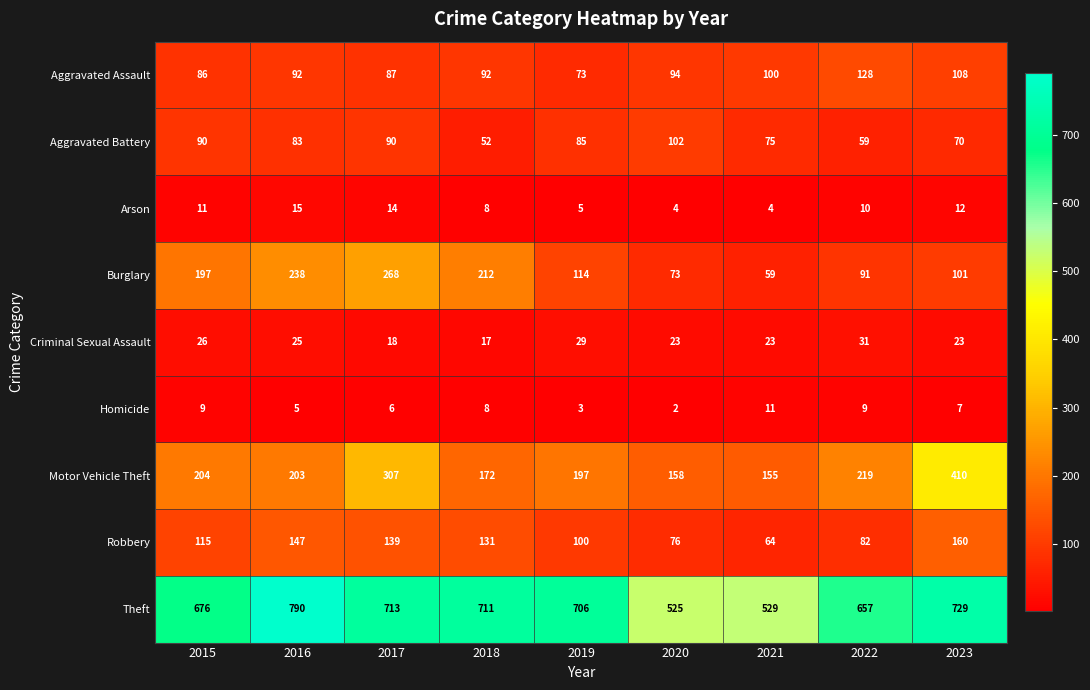

True or false: Motor Vehicle Theft has a value of 155 at 2021.

True